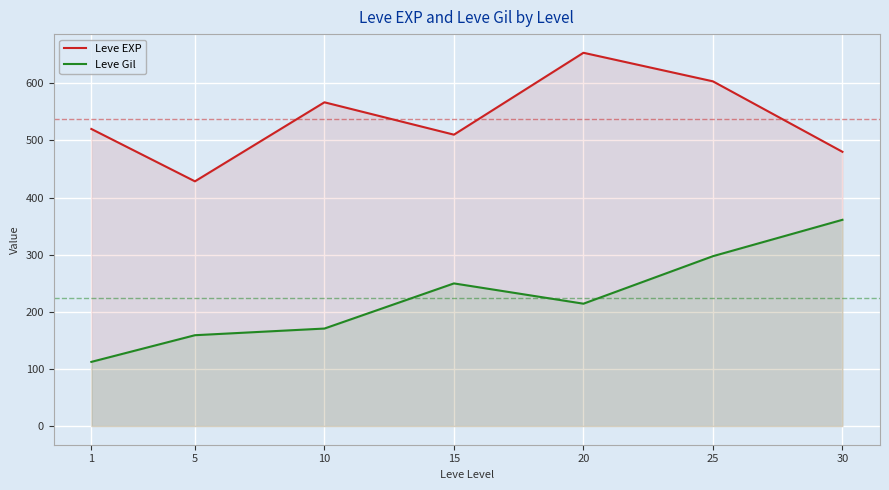

What are all the series names shown in the legend?

Leve EXP, Leve Gil